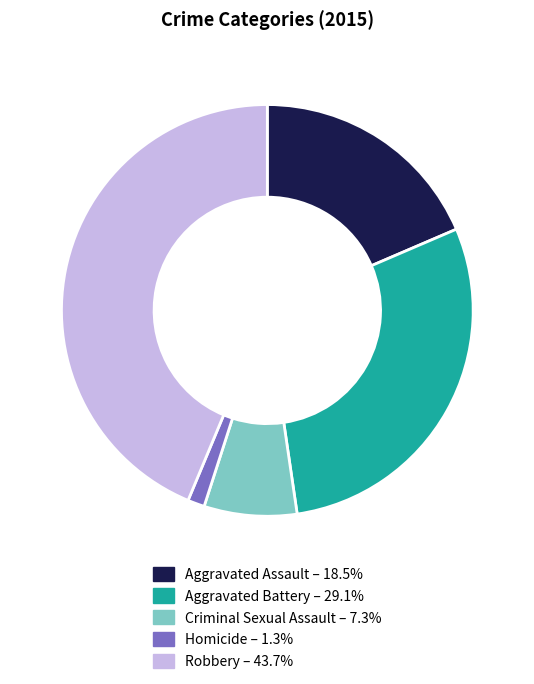

Approximately how many times larger is the value at Homicide compared to Aggravated Assault?

0.1